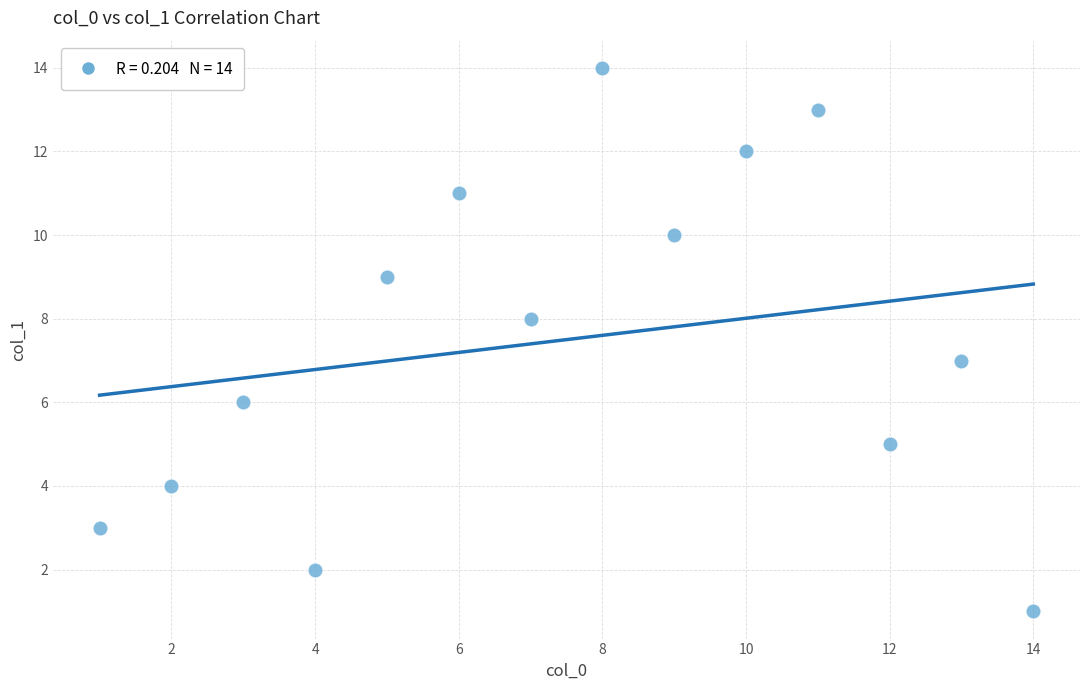

What is the range of X values (max minus min)?

13